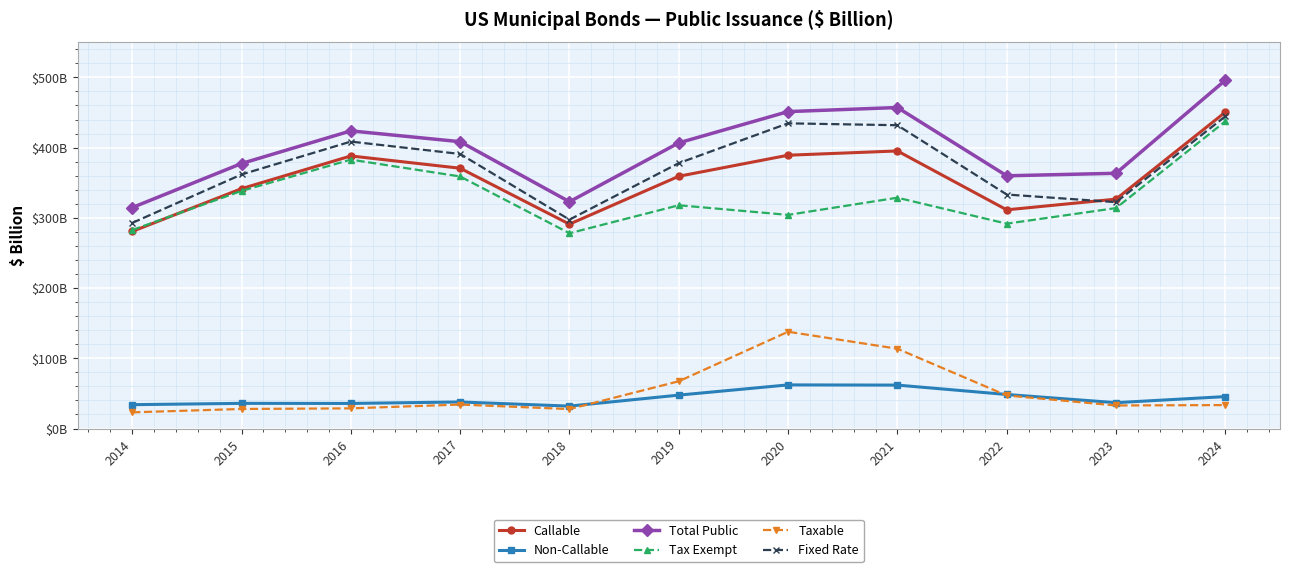

True or false: Callable and Total Public intersect in this chart.

False